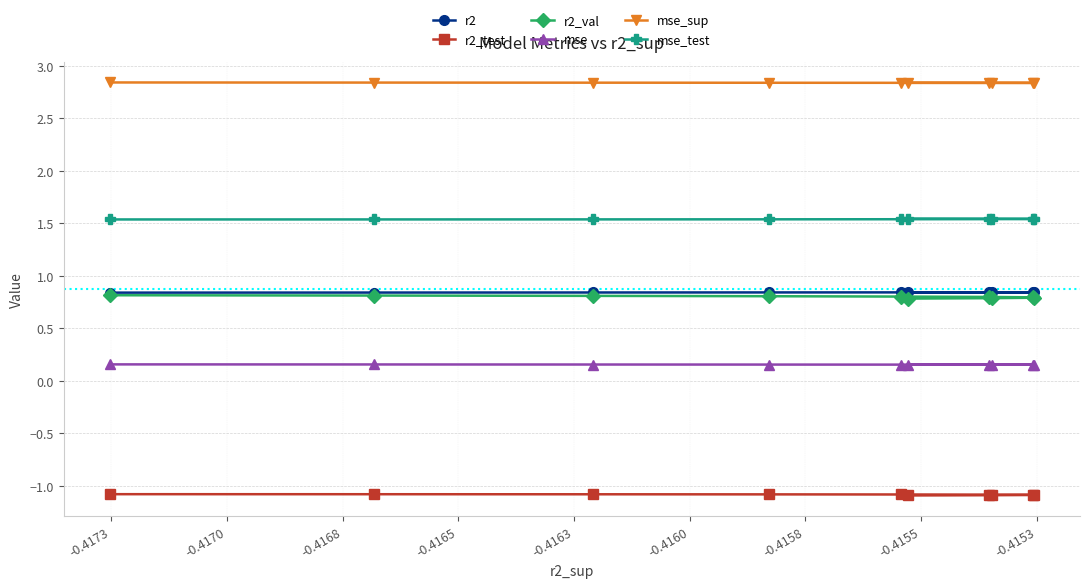

Count the mse_sup values in the range 2 to 3.

10